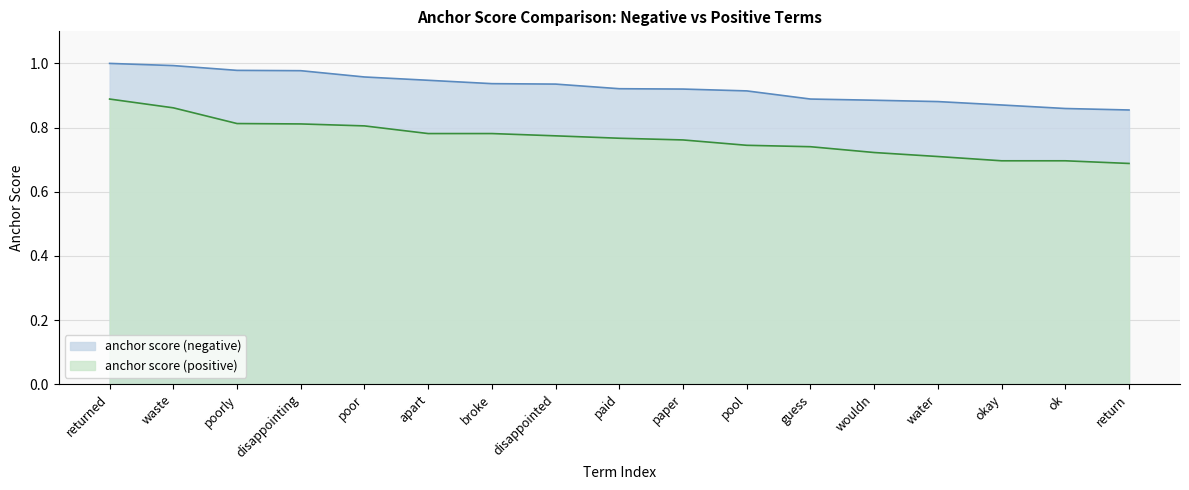

What position from the left is waste?

2